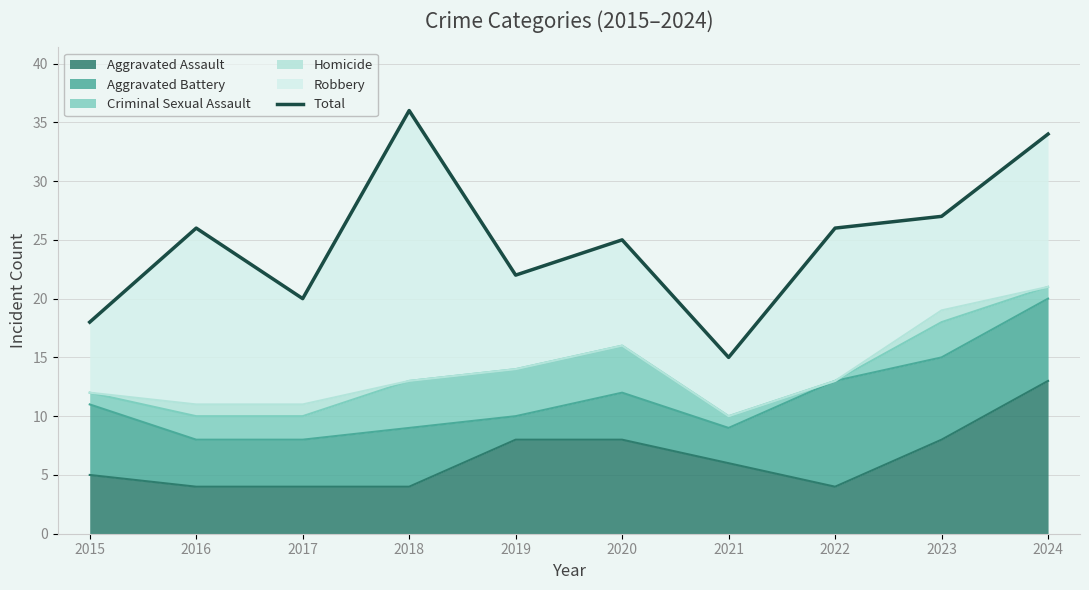

Count the number of values greater than 26.

3